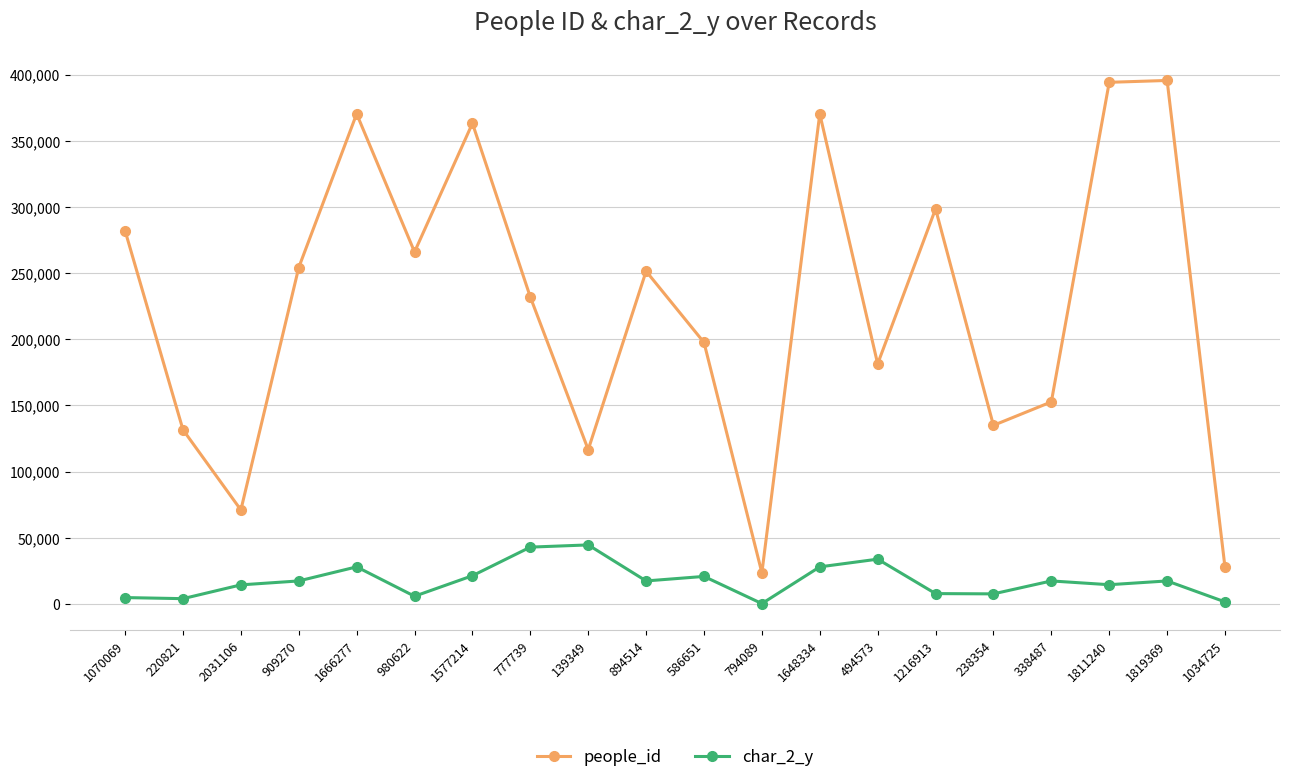

What is the minimum value for people_id?

23466